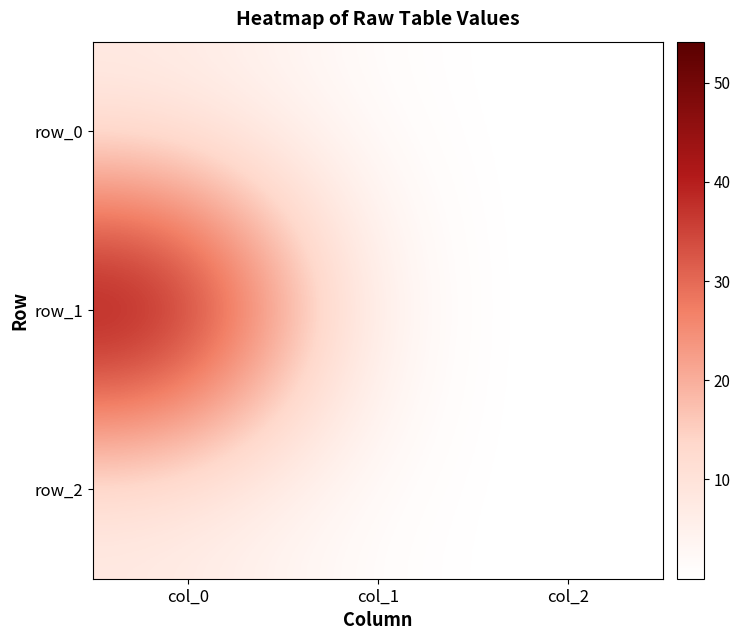

Which series changed the most between col_0 and col_2?

row_1